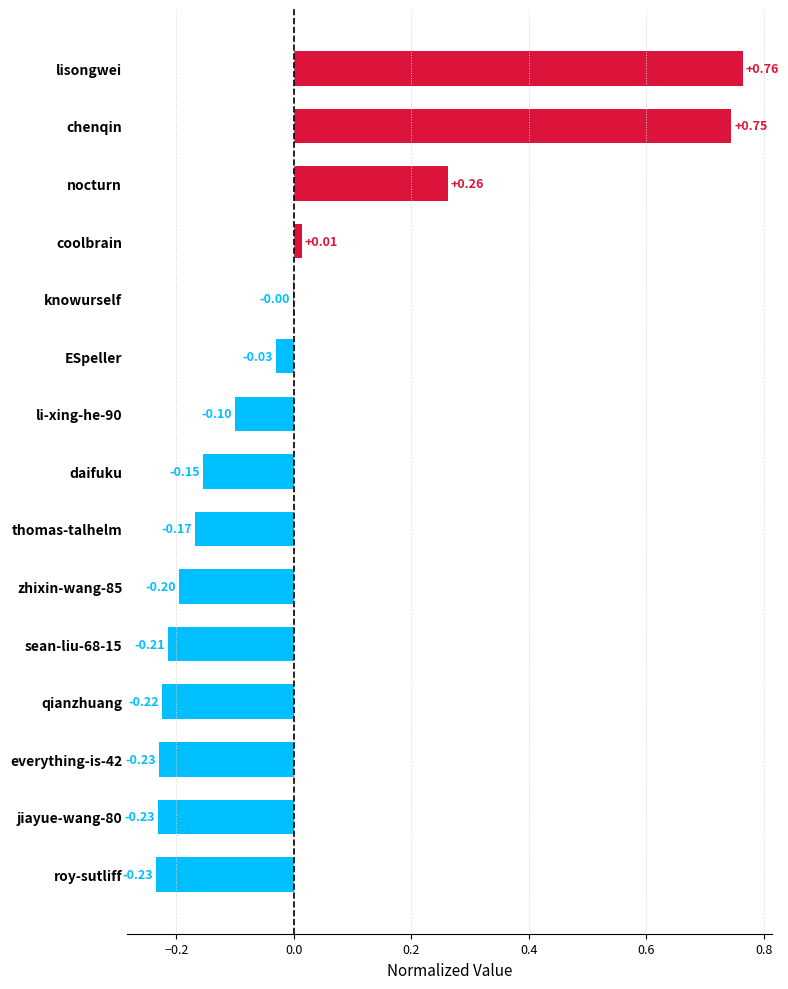

Between knowurself and roy-sutliff, which is larger?

knowurself